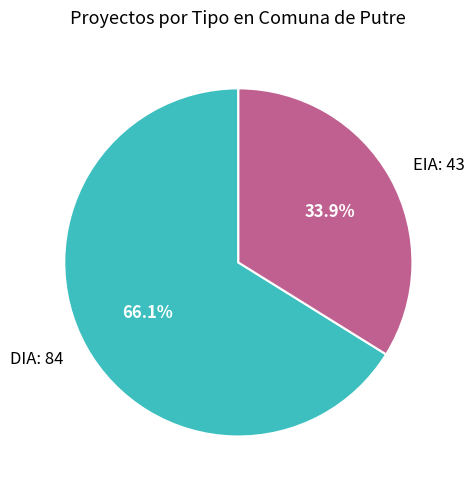

To the nearest percent, what portion does DIA represent?

66%